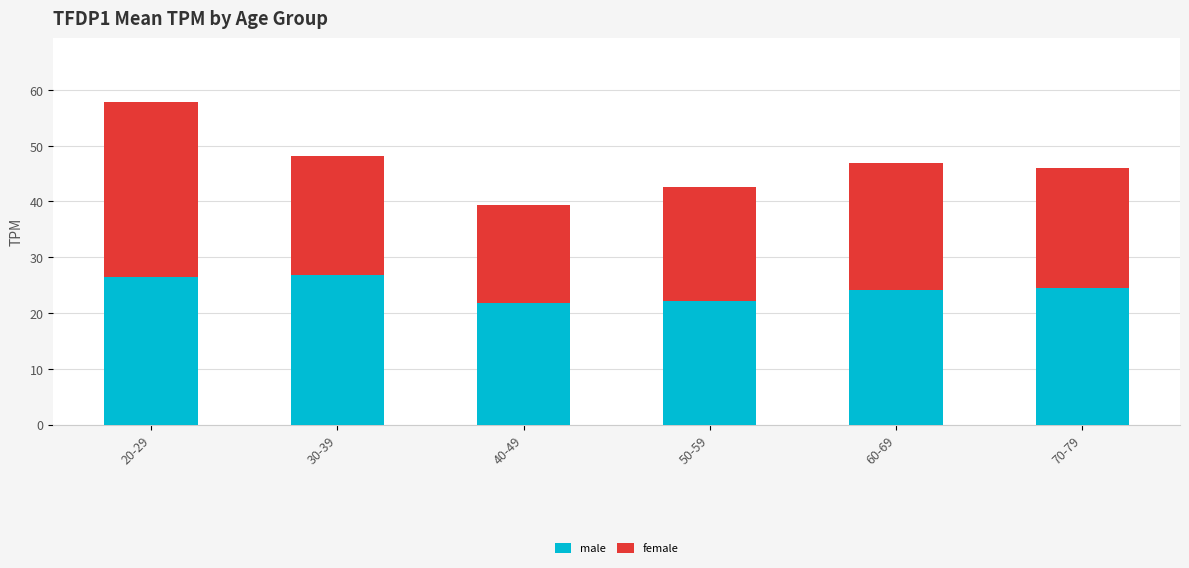

What is the lowest value of the male series?

21.8